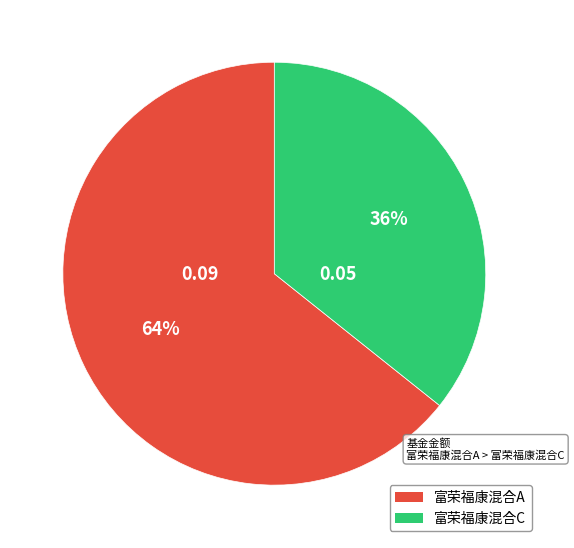

To the nearest percent, what portion does 富荣福康混合C represent?

36%